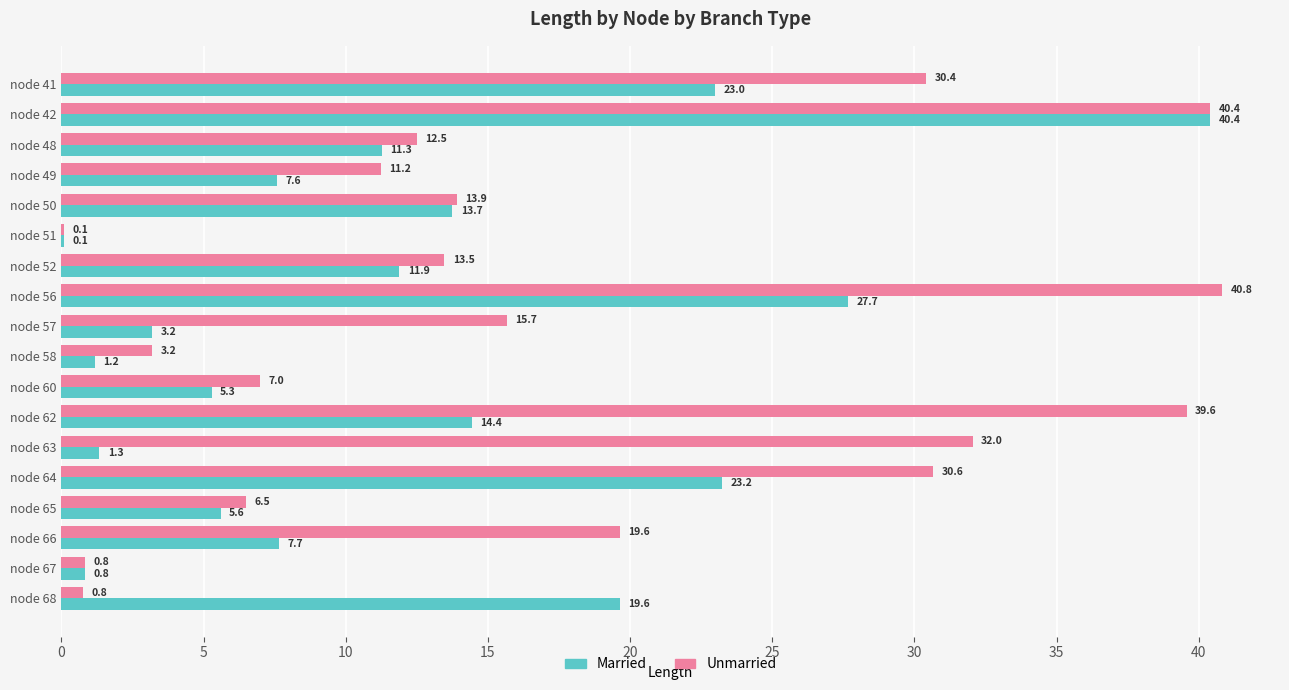

Which series changed the most between node 48 and node 65?

Unmarried